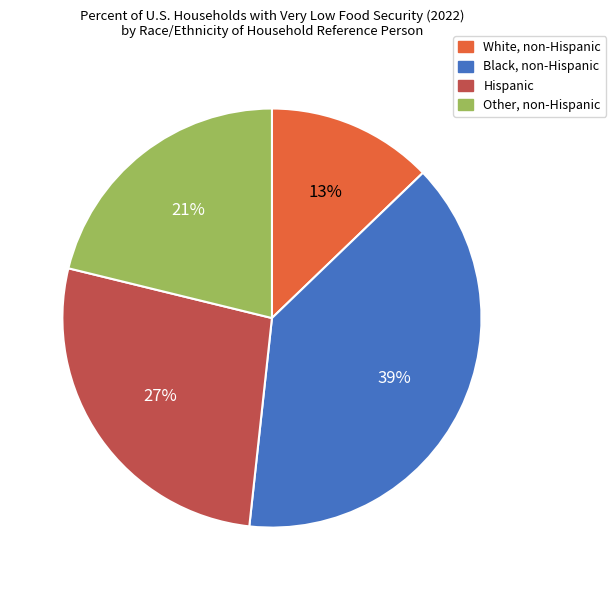

What percentage is the Other, non-Hispanic slice, to the nearest percent?

21%